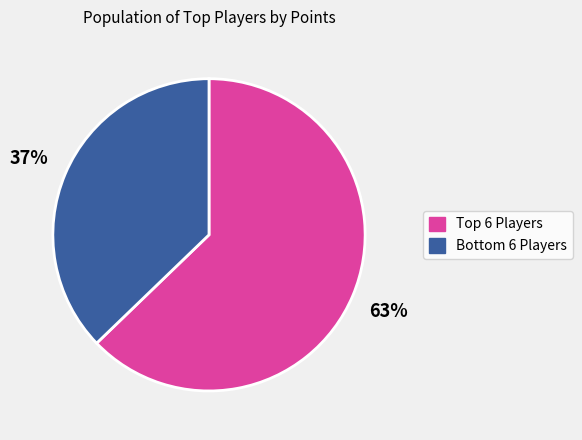

How many segments does this pie chart have?

2